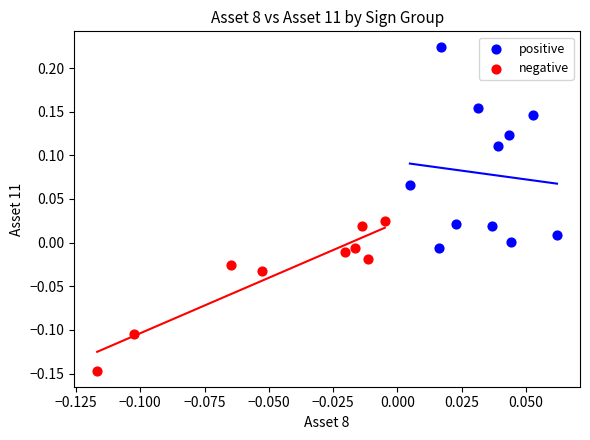

Which series contains the lowest Y value?

negative